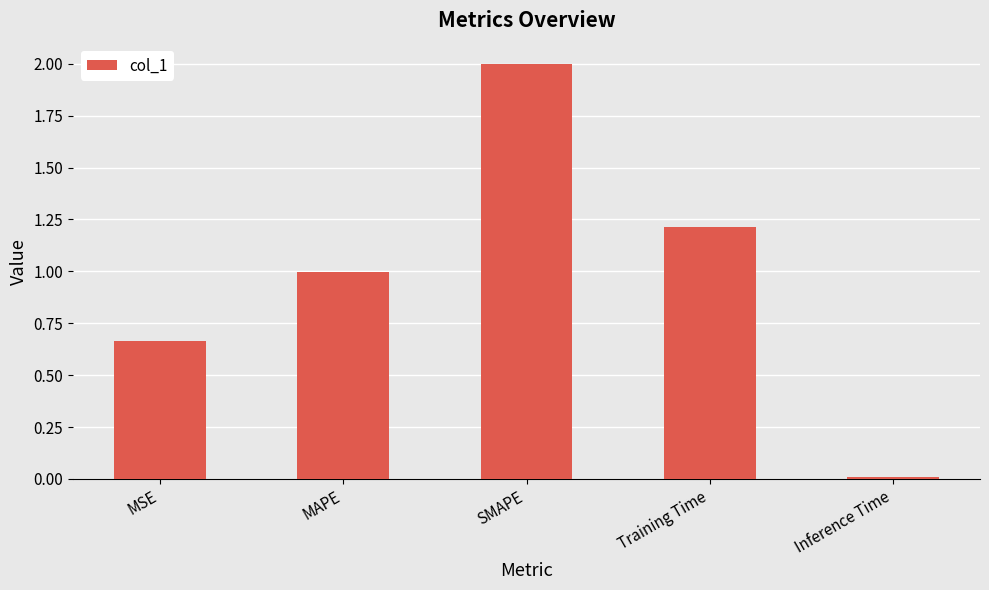

The chart shows a value of 2.0 at SMAPE. True or false?

True